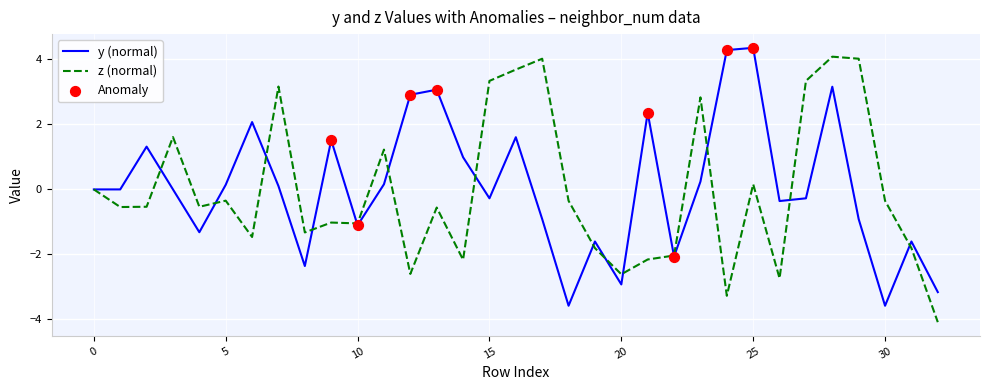

What is the minimum value shown in the chart?

-4.1